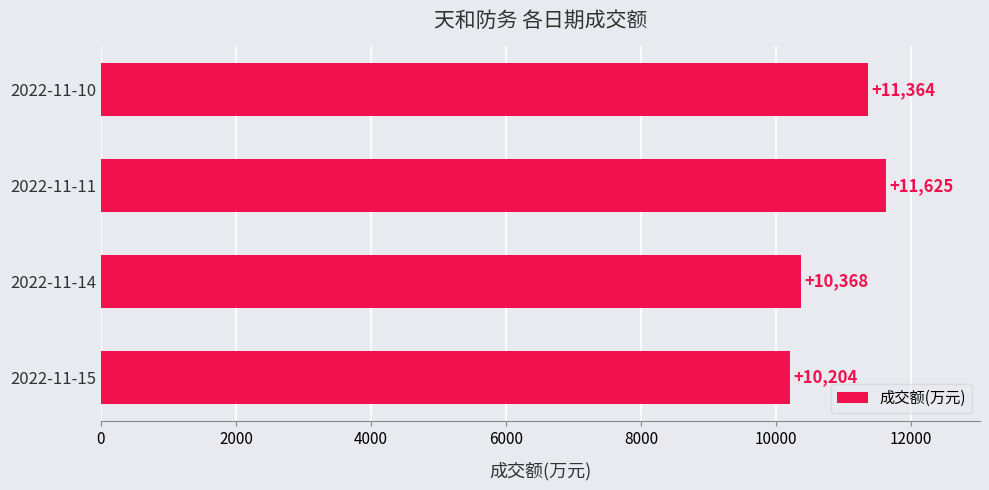

Count the values in the range 10368 to 11625.

3